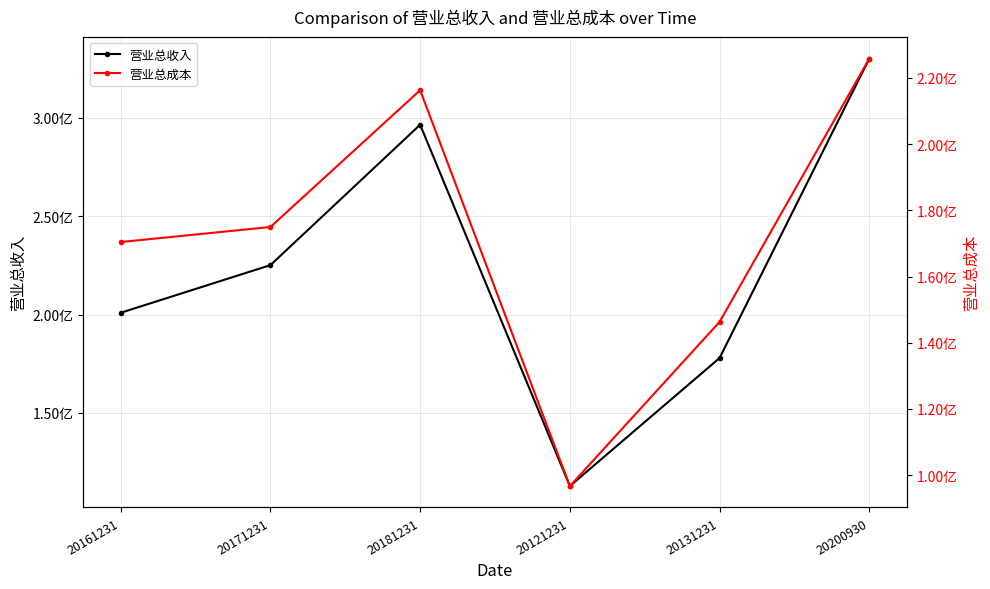

At how many categories does at least one series exceed 218364256?

3